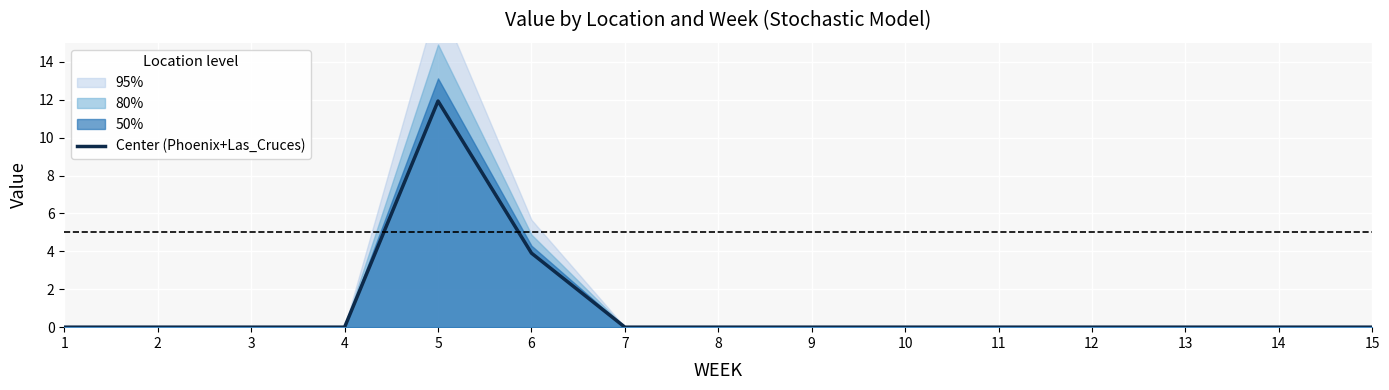

What is the sum of all values?

15.8